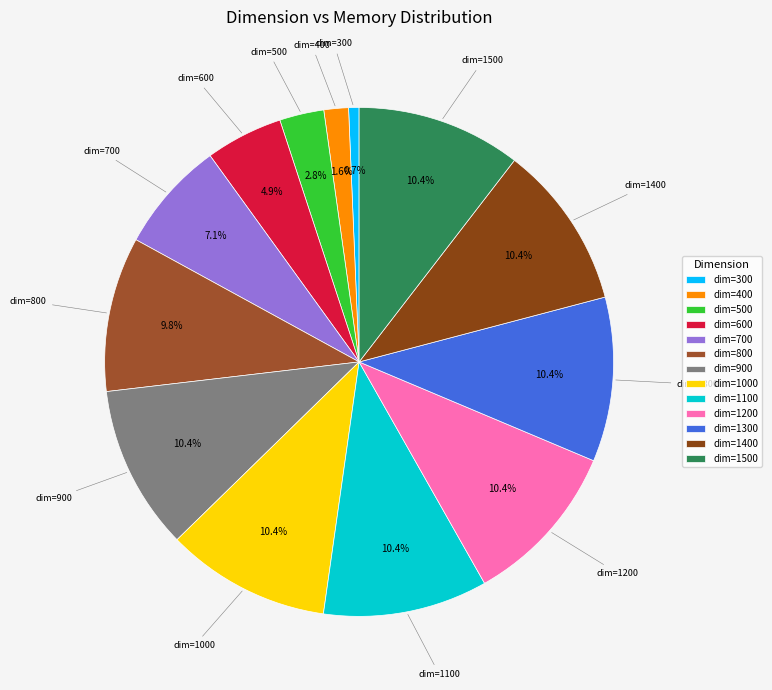

Does dim=400 account for over 50% of the chart?

No